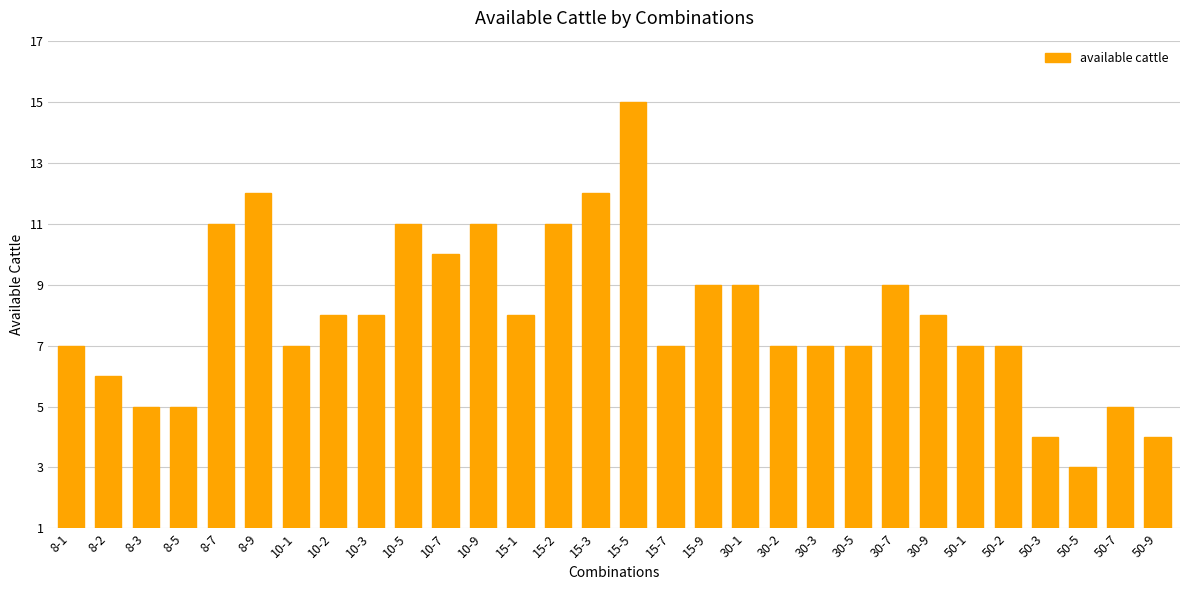

What is the approximate value at 15-5?

15